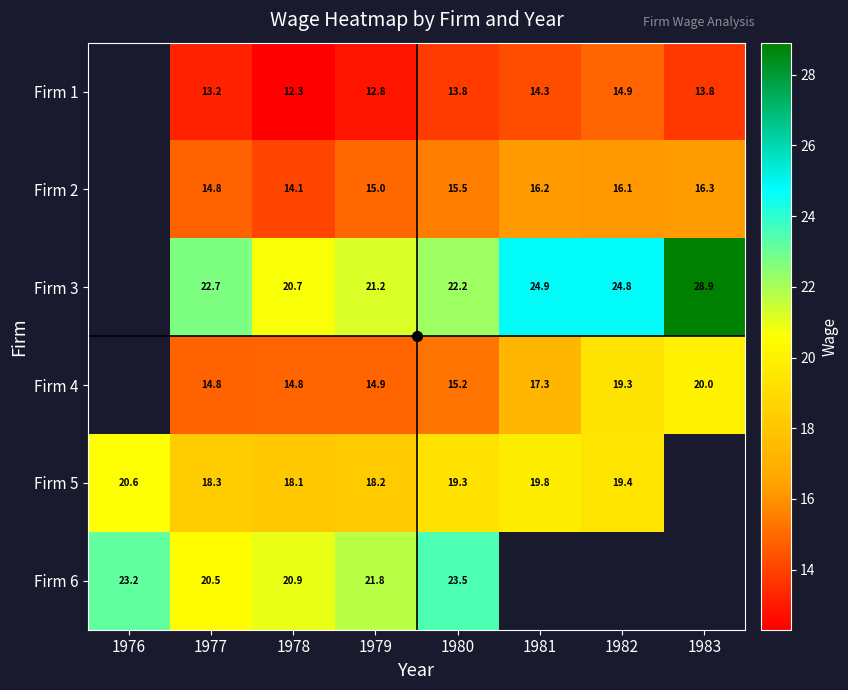

Which series changed the most between 1976 and 1980?

Firm 5